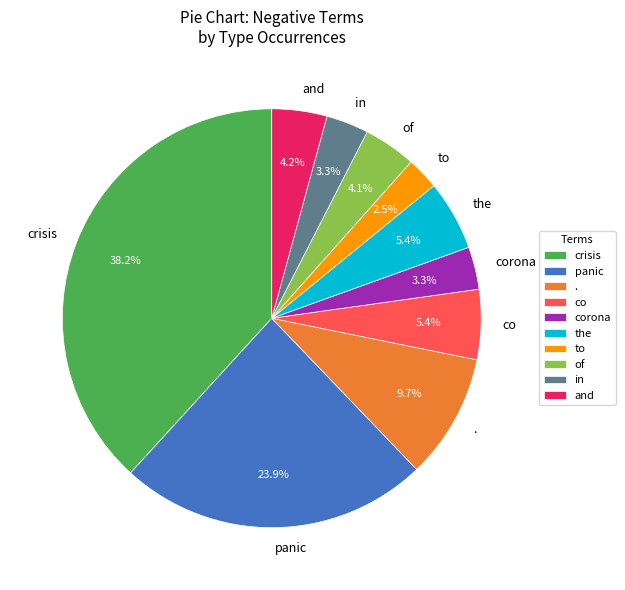

What is the total percentage of panic and of?

28.0%